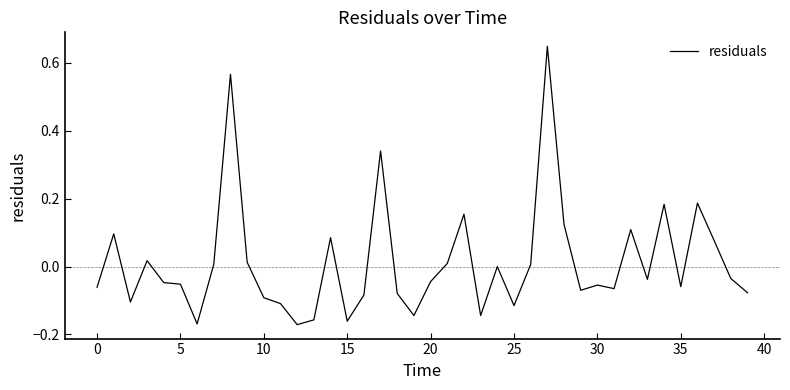

What is the difference between the maximum and minimum values?

0.8